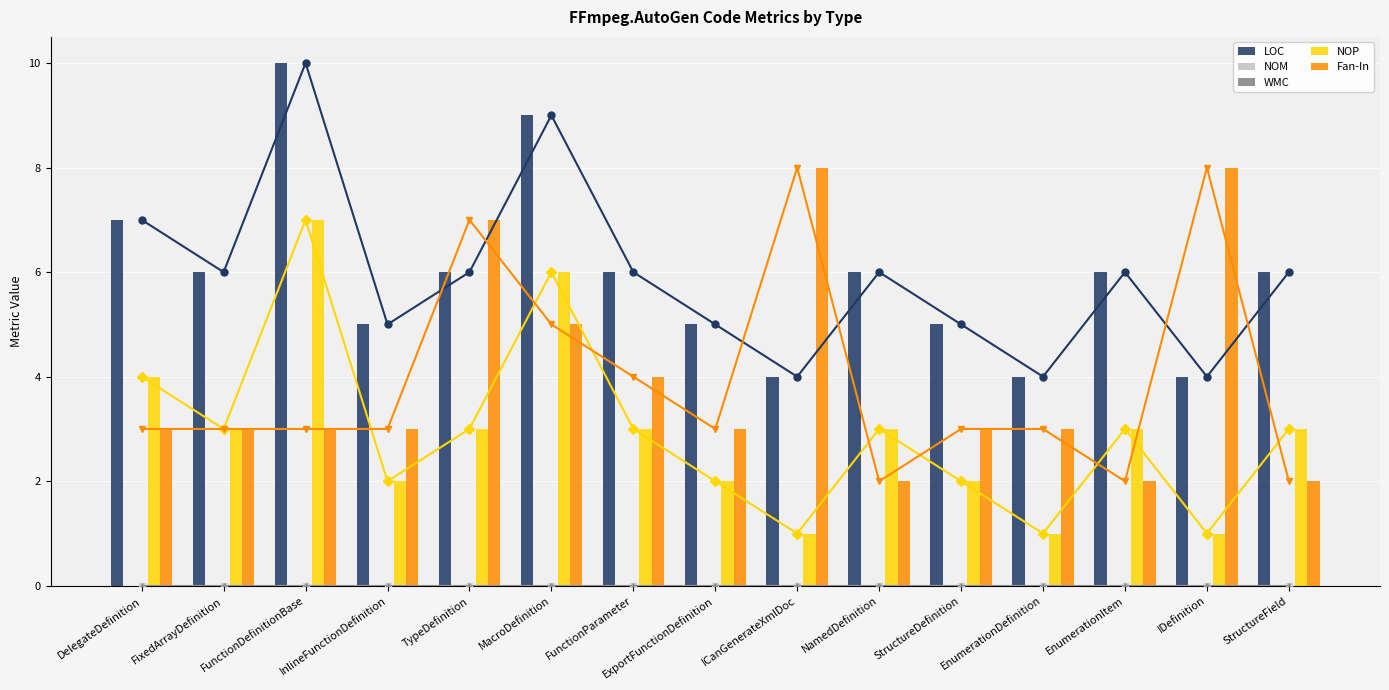

Does the chart contain stacked bars?

No